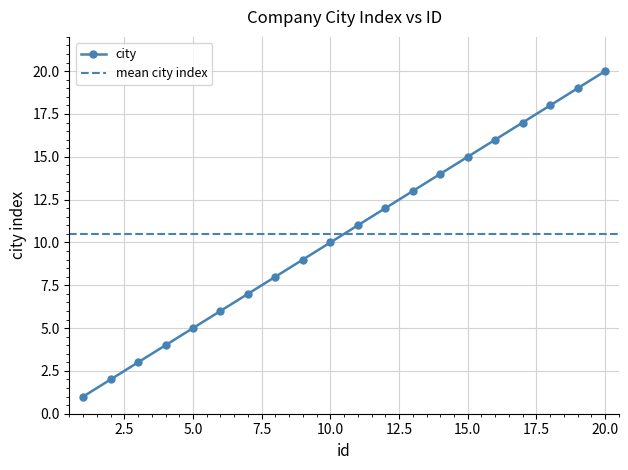

The value at 3 is 4. True or false?

False